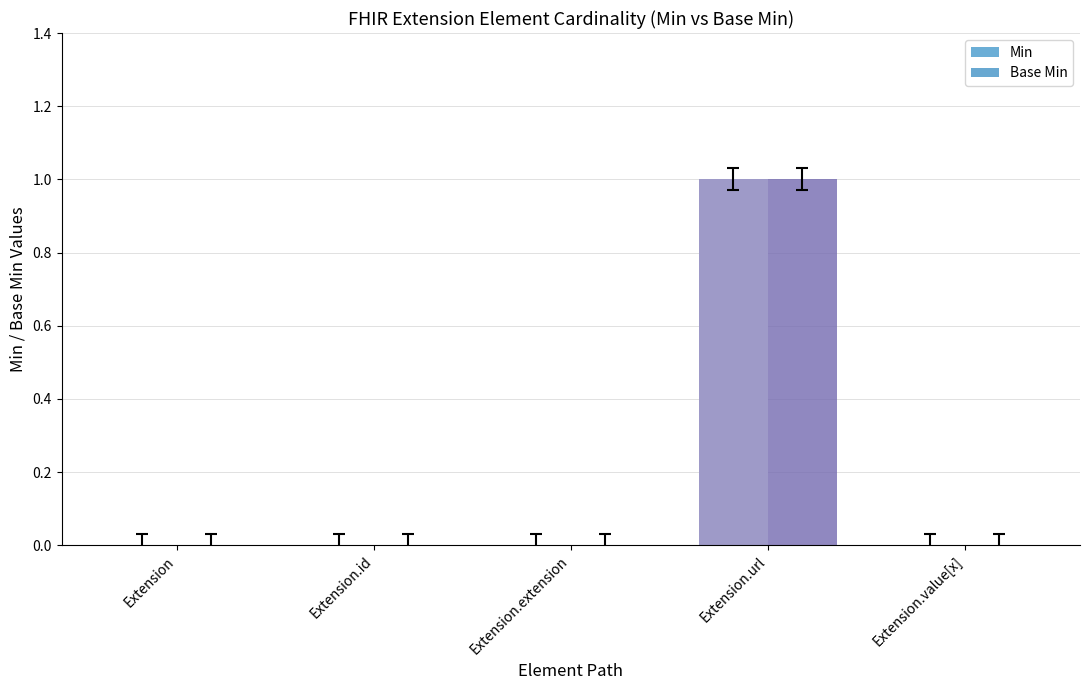

Reading left to right, transcribe all the data shown in this chart.

Min: 0	0	0	1	0
Base Min: 0	0	0	1	0